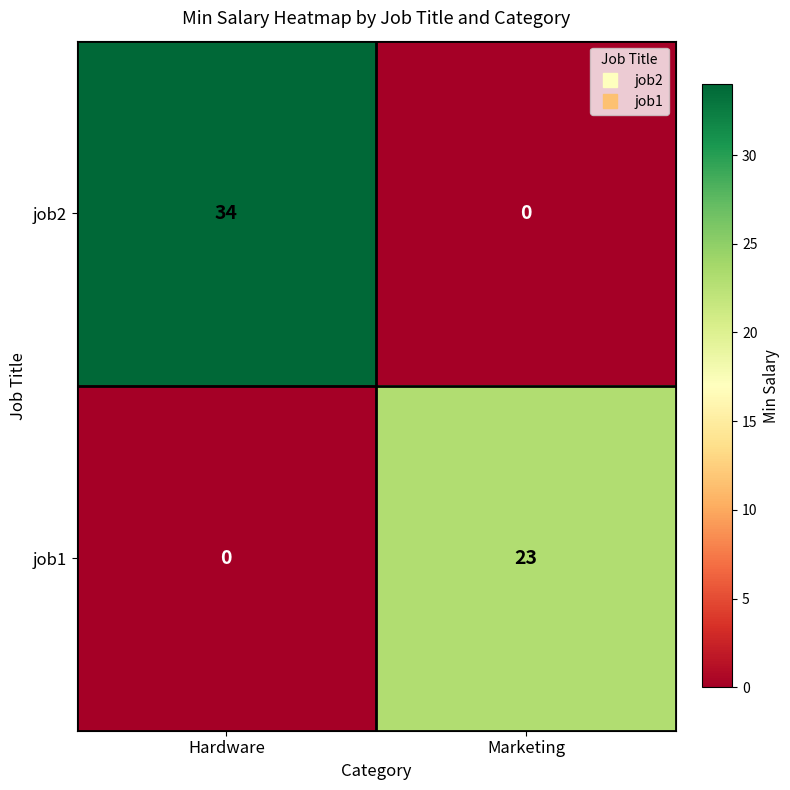

How many values in the job1 series are below 23?

1